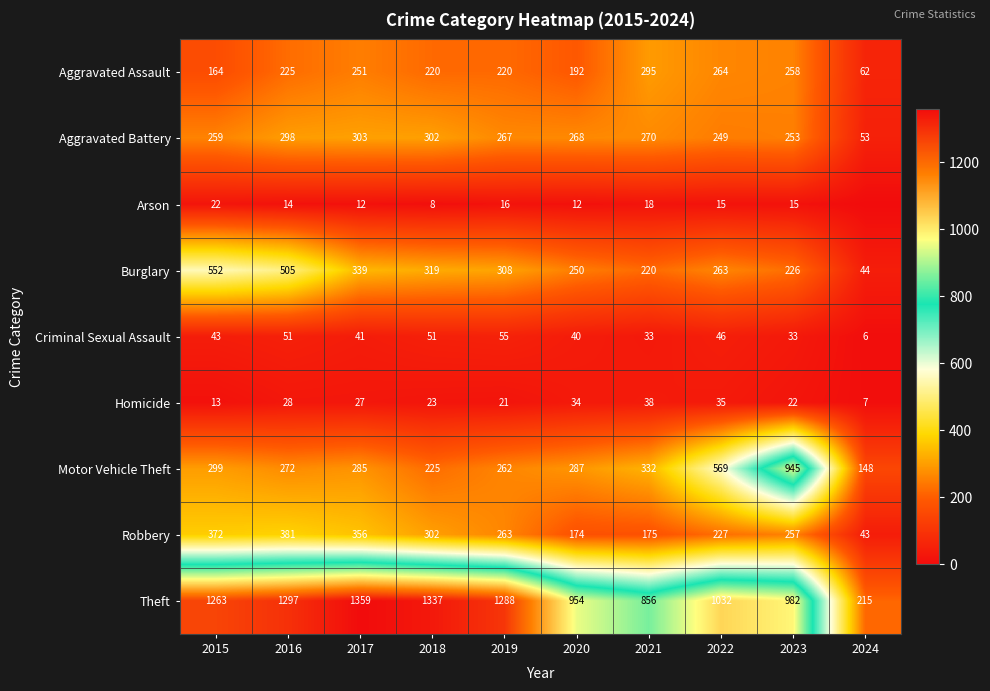

How many data points in Criminal Sexual Assault are less than 43?

5